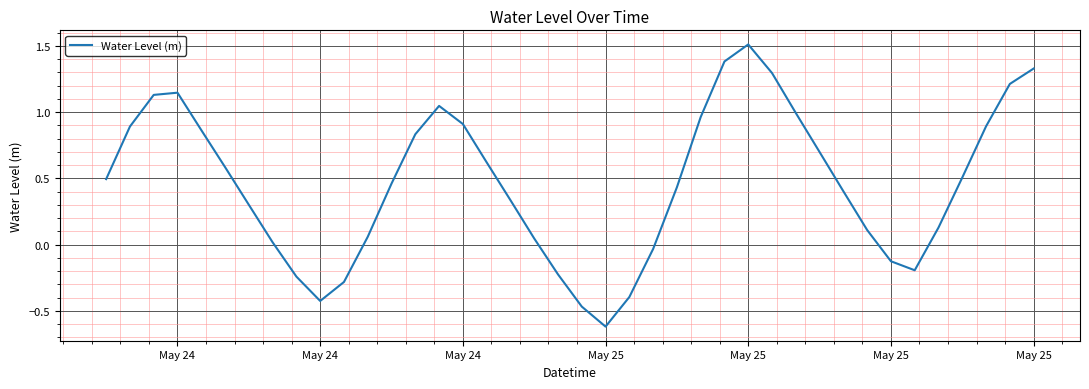

What is the difference between the maximum and minimum values?

2.1